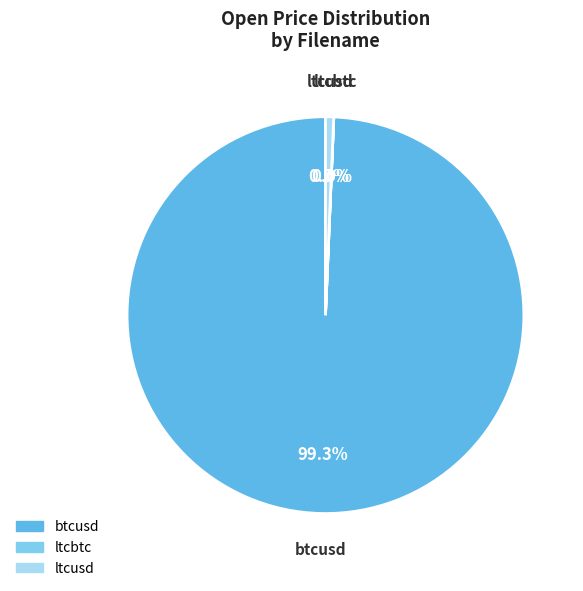

Which category accounts for the majority?

btcusd